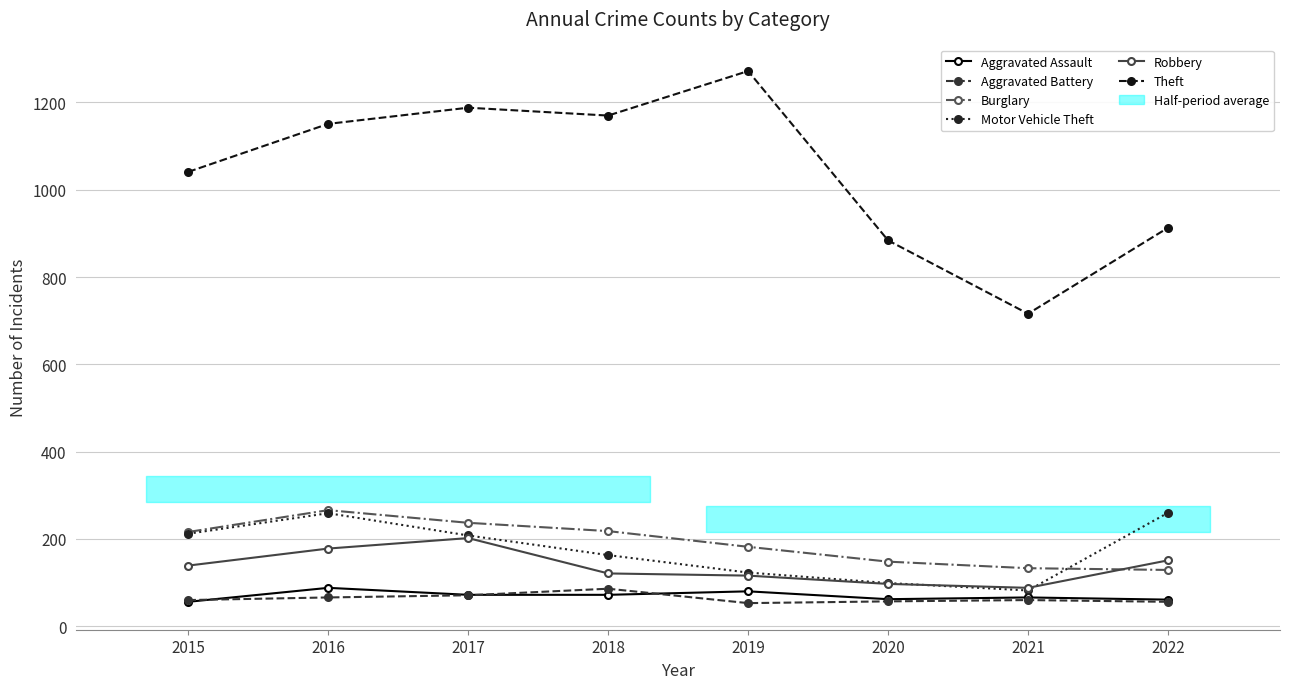

At which category is the sum across all series the highest?

2016